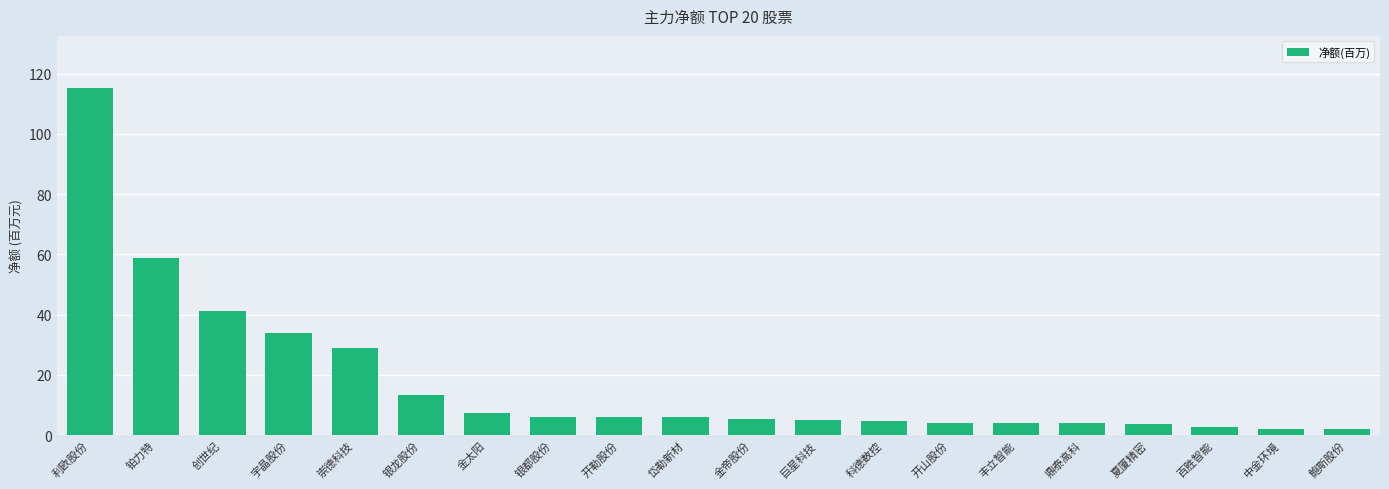

What is the label of the 12th bar from the right?

开勒股份